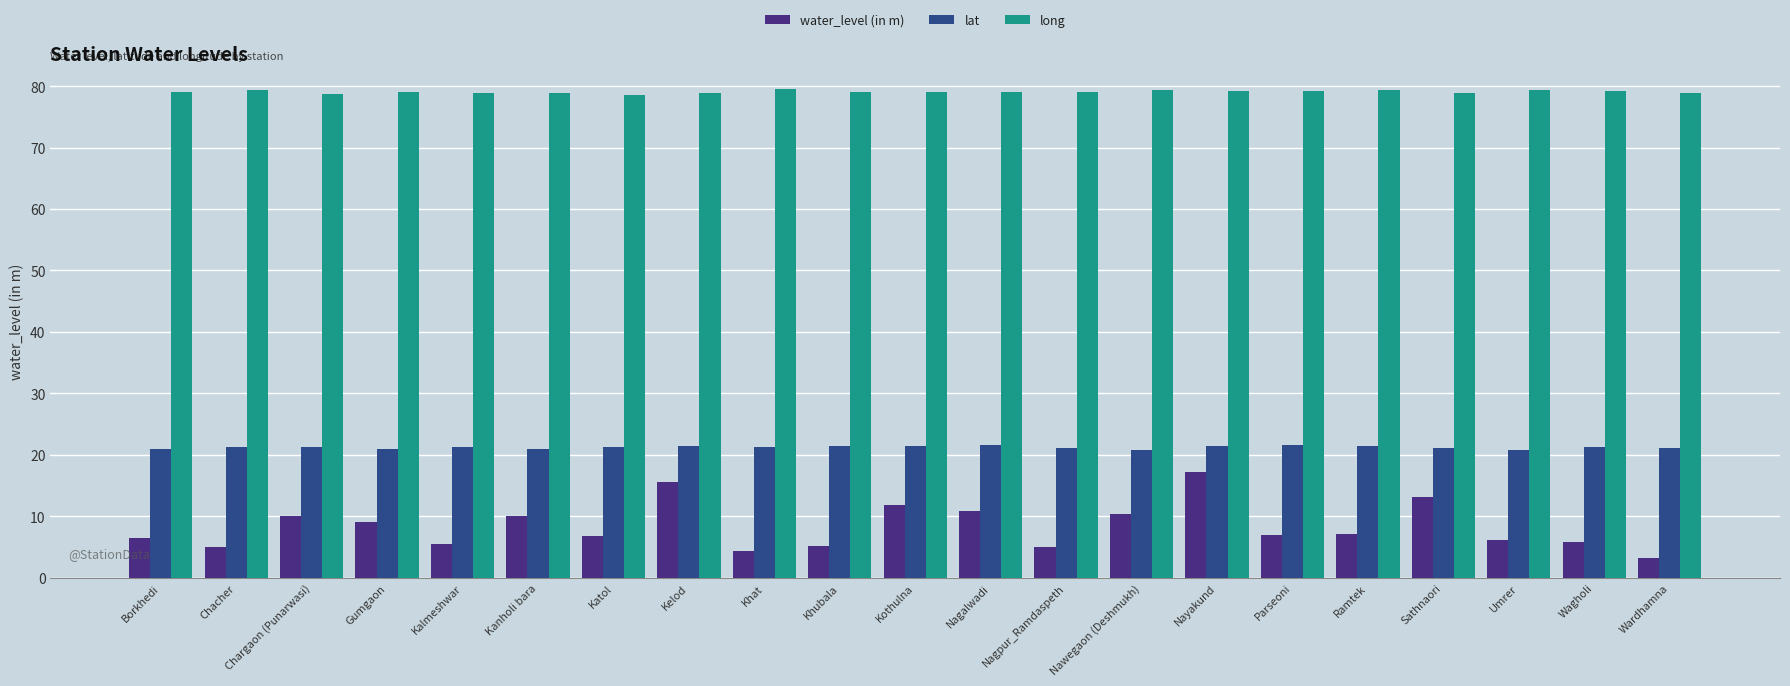

Count the number of categories in the chart.

21